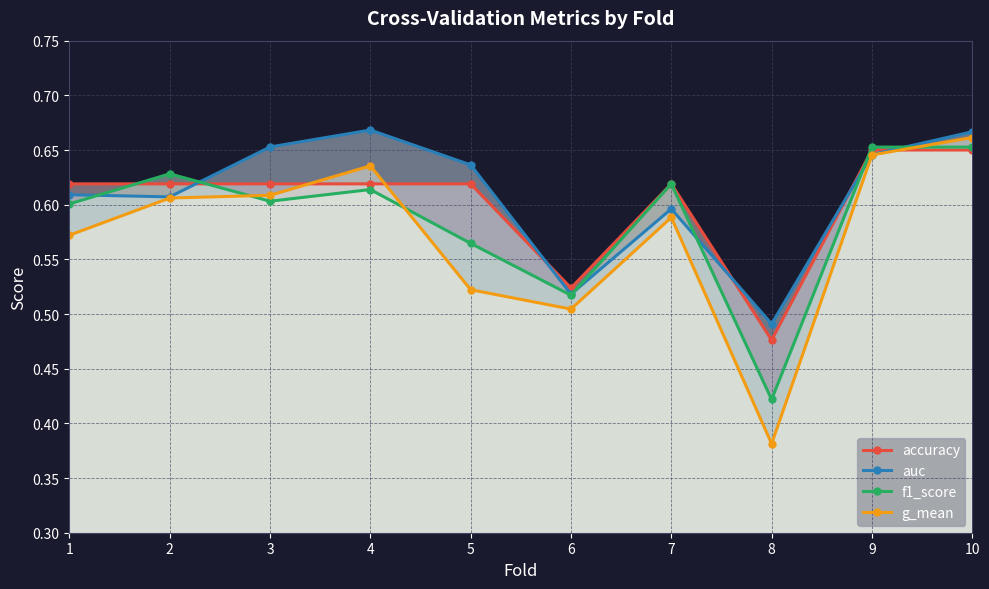

Does the chart have visible grid lines?

Yes